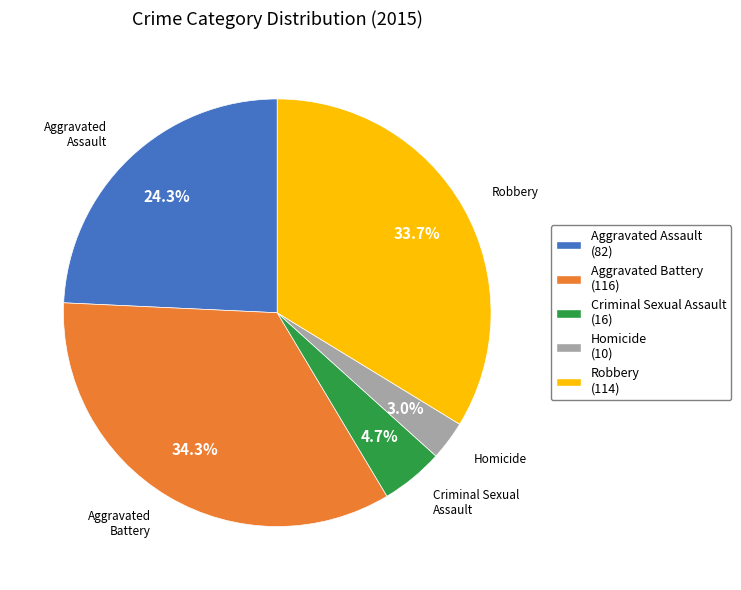

To the nearest percent, what percentage of the pie is Aggravated Assault?

24%